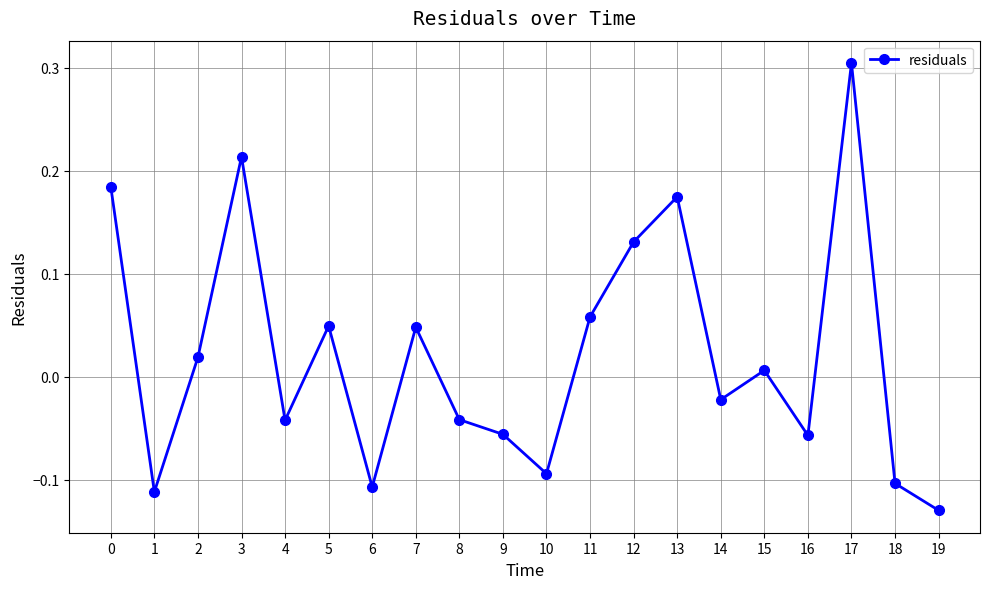

The value at 1 is -0.0. True or false?

False